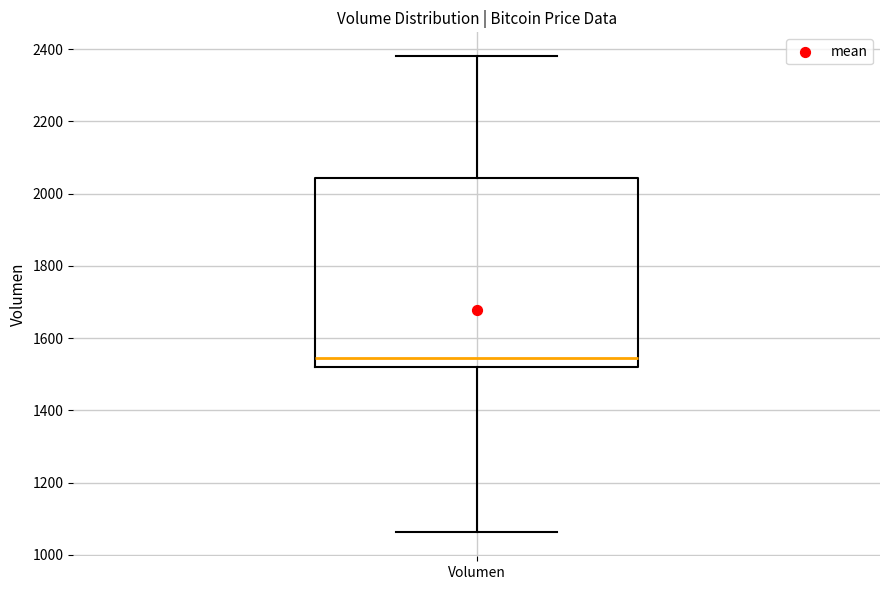

Transcribe this box plot: give where the median line is, the range the box spans, and where the two whiskers end, as read against the y-axis. The values are not printed on the chart, so give them approximately, as read against the axis.

median 1540, box 1520 to 2040, whiskers 1060 to 2380